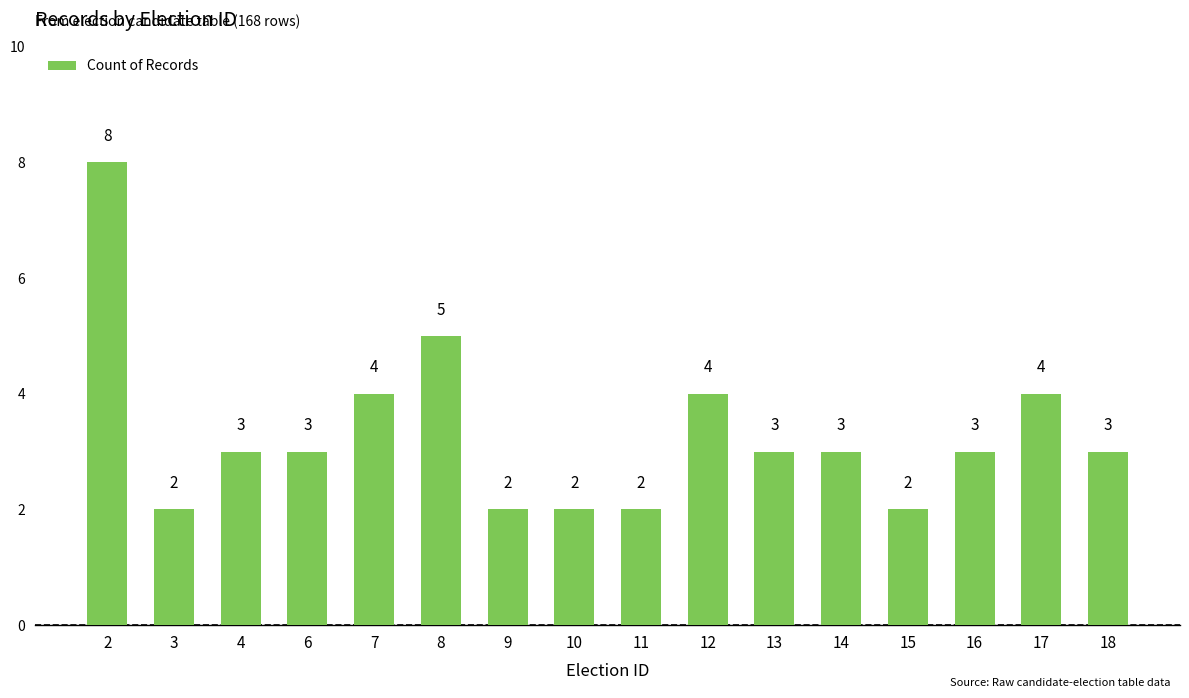

True or false: the data shows 2 at 15.

True